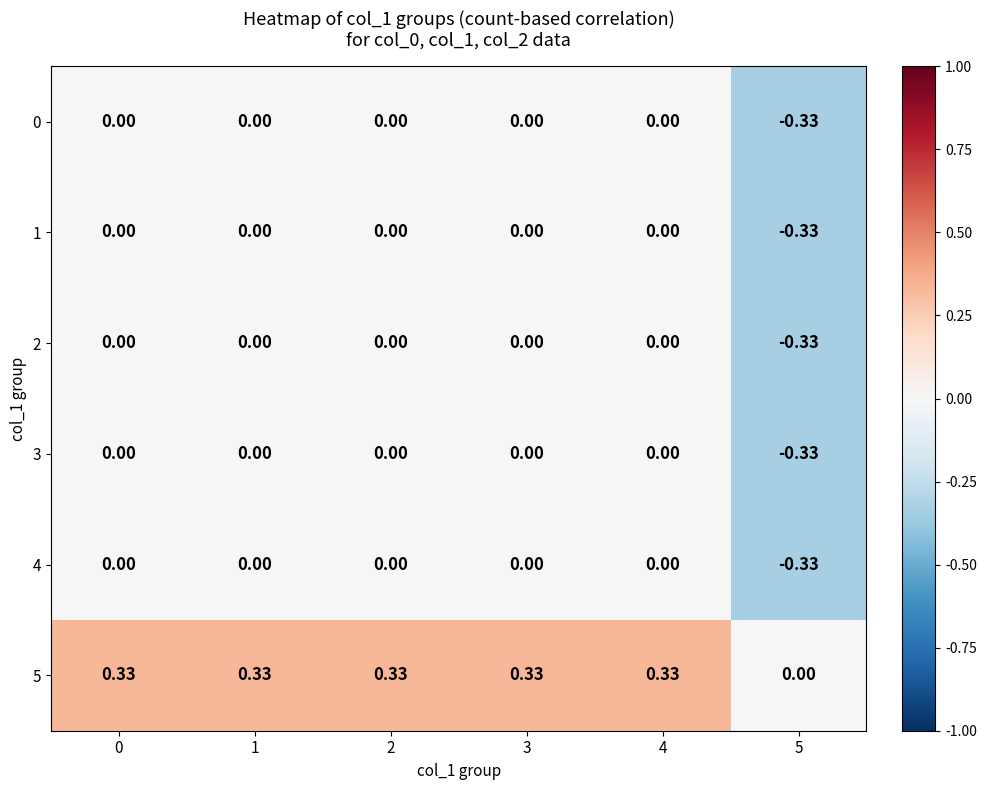

What is the spread (max minus min) of values at 0?

0.3